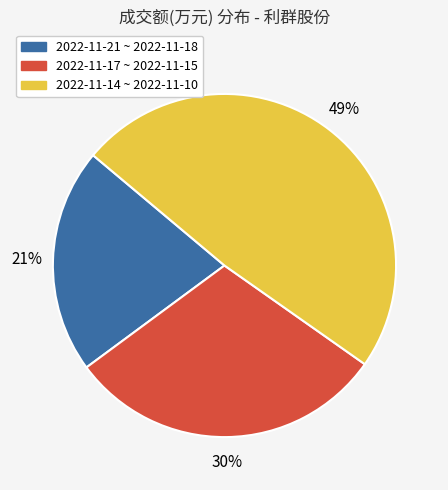

Is there any slice that represents more than half of the pie?

No